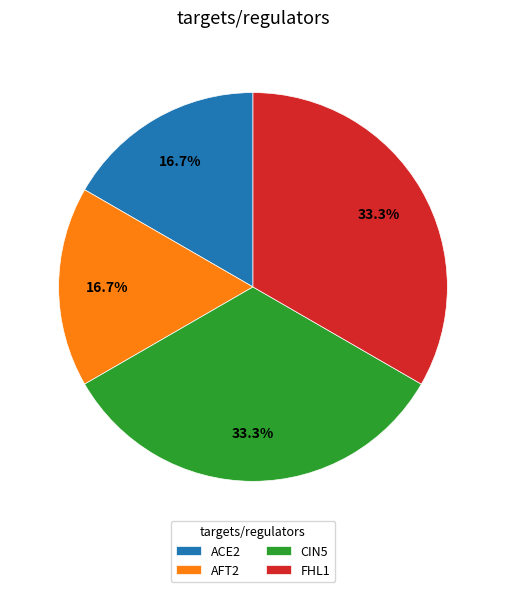

Does any single category account for the majority?

No